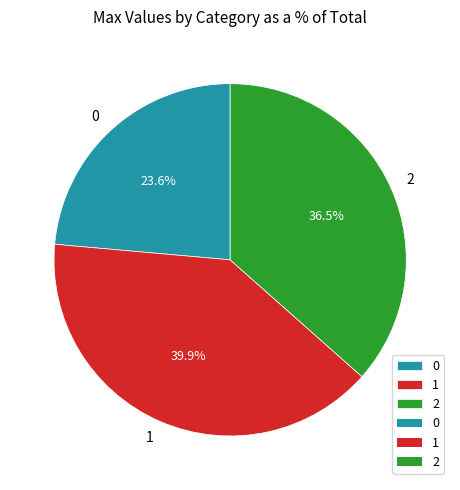

How many slices are in this pie chart?

3